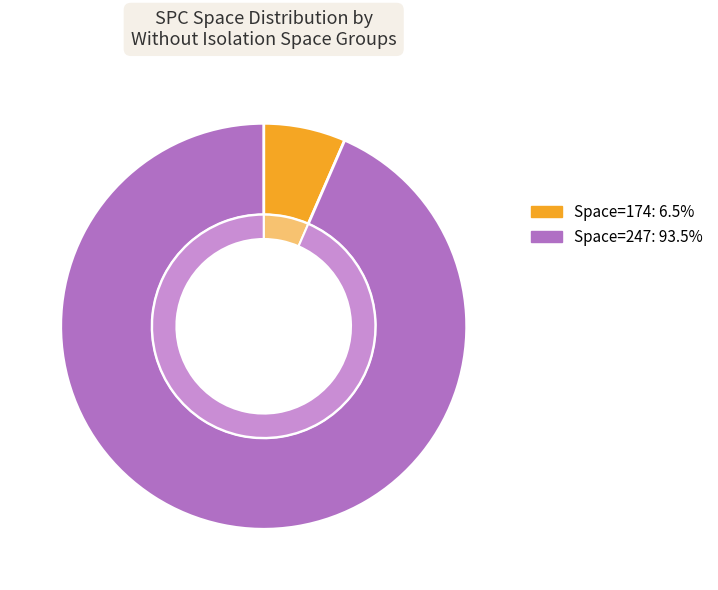

Which slice is the largest?

247